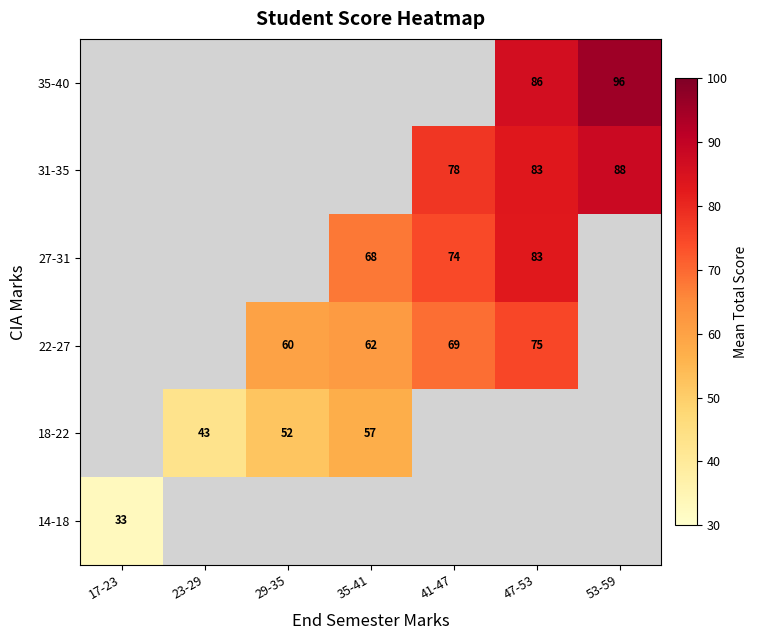

What is the lowest value of the 14-18 series?

33.0